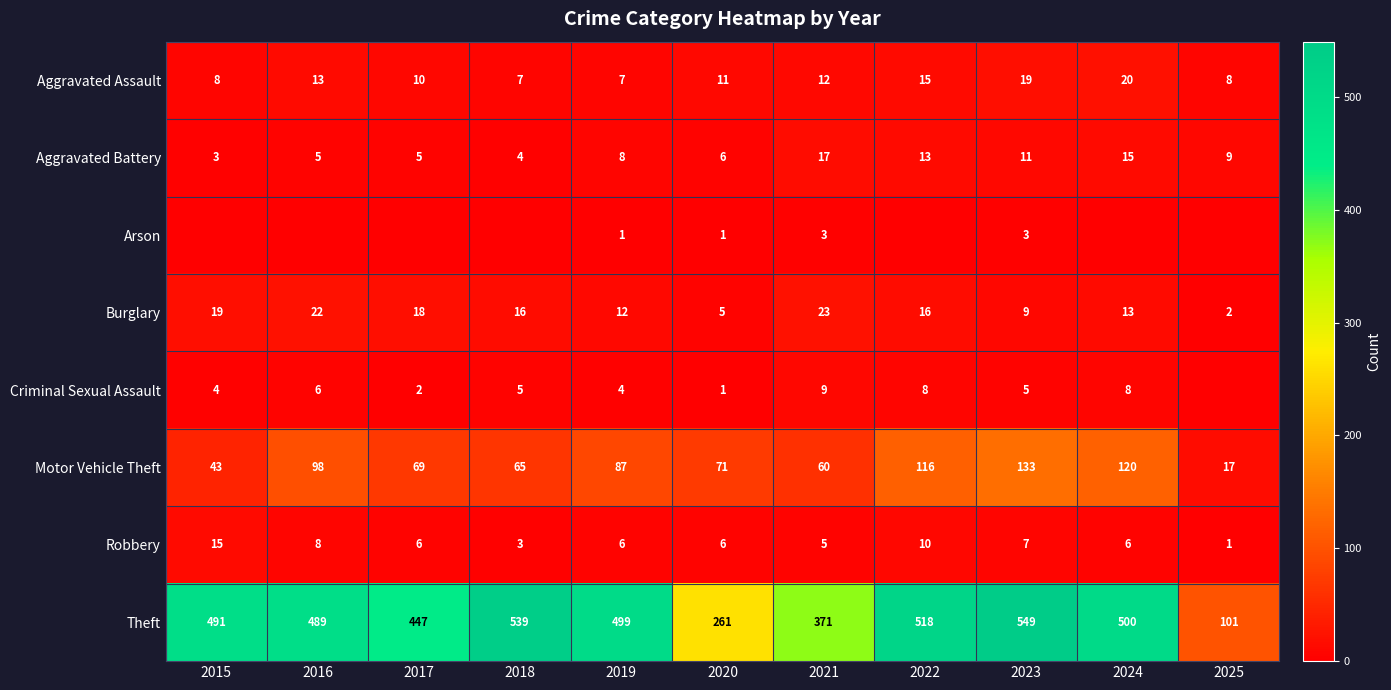

The Motor Vehicle Theft series shows 109 at 2020. True or false?

False